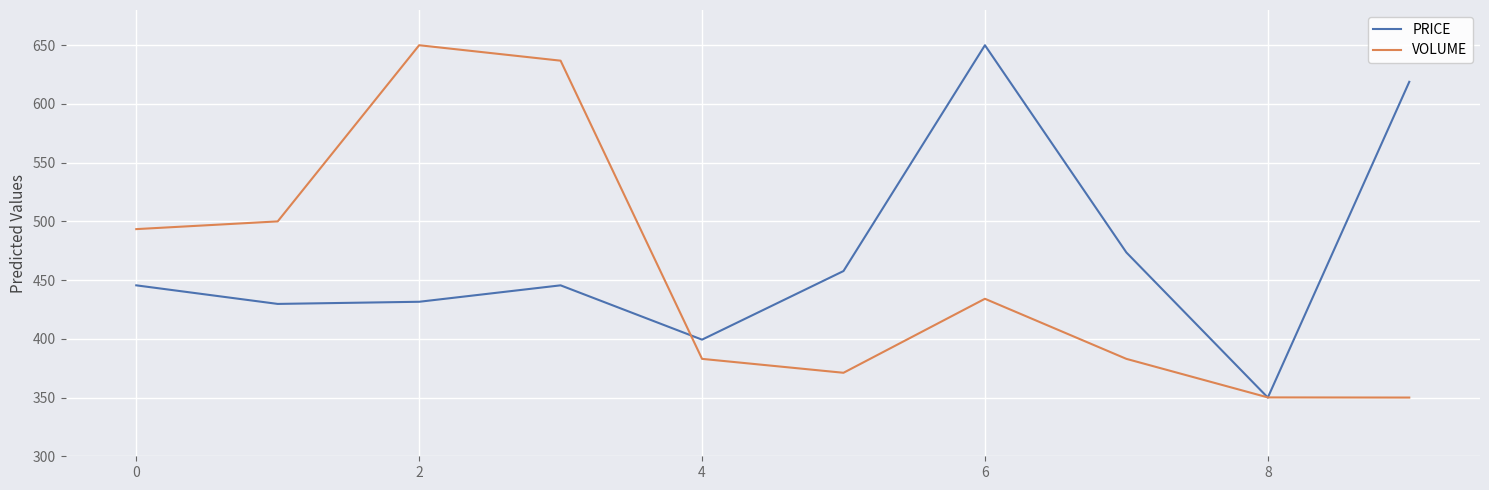

What is the highest value of the PRICE series?

650.0